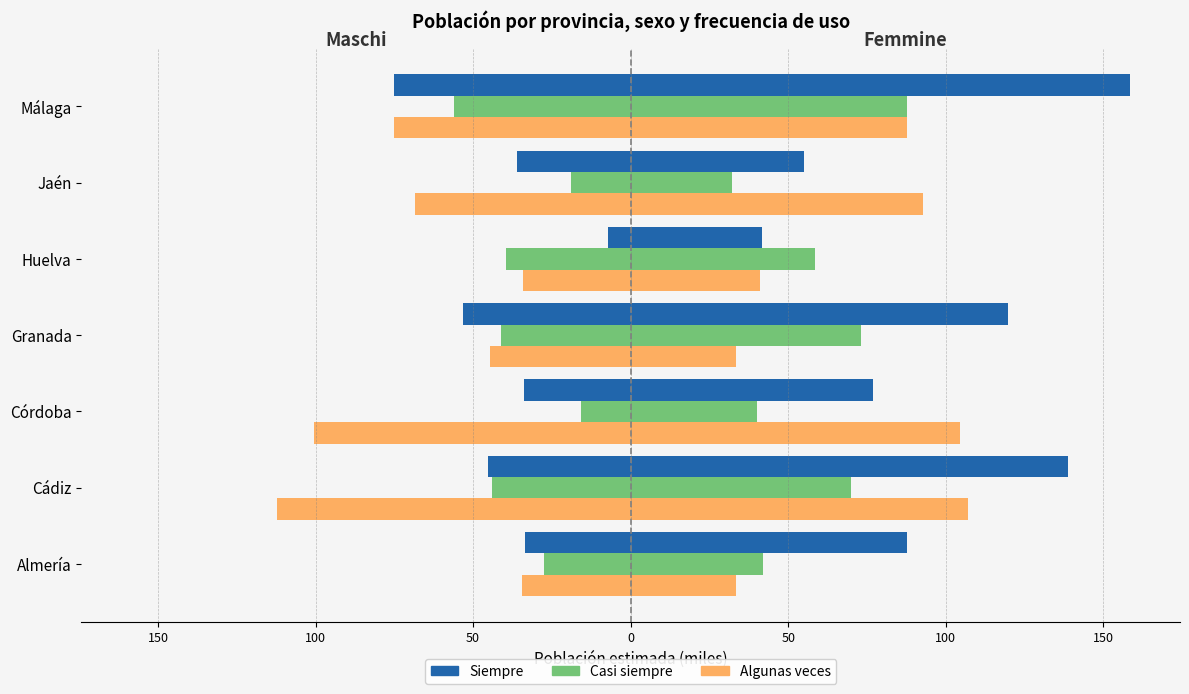

Is it true that Casi siempre equals -20.4 at Granada?

False